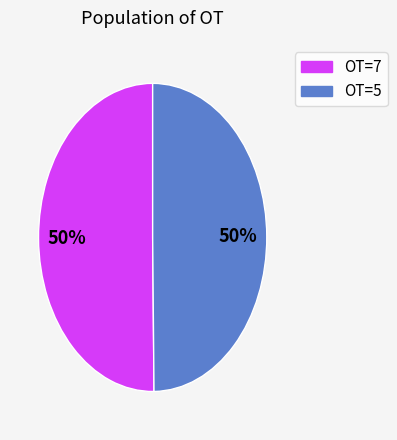

To the nearest percent, what is the average slice percentage?

50%